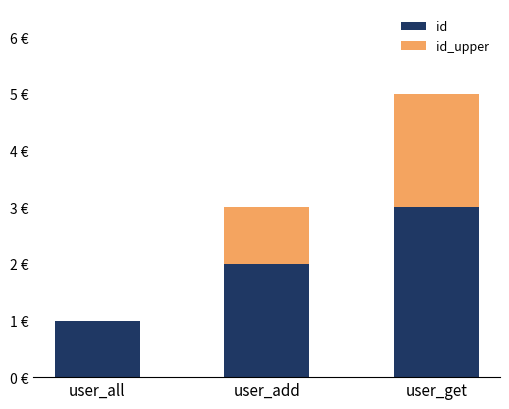

Are the bars grouped side by side (vs. stacked)?

No